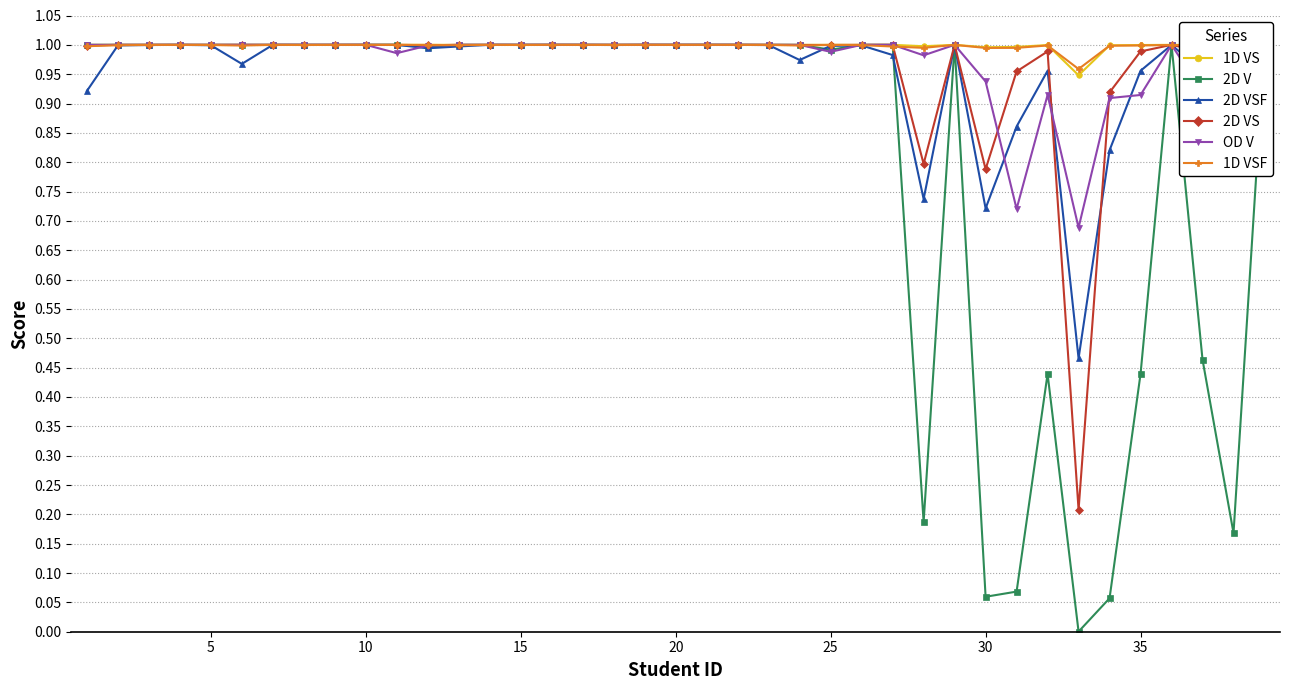

True or false: 2D VSF has more than 1 points higher than both neighbors.

True